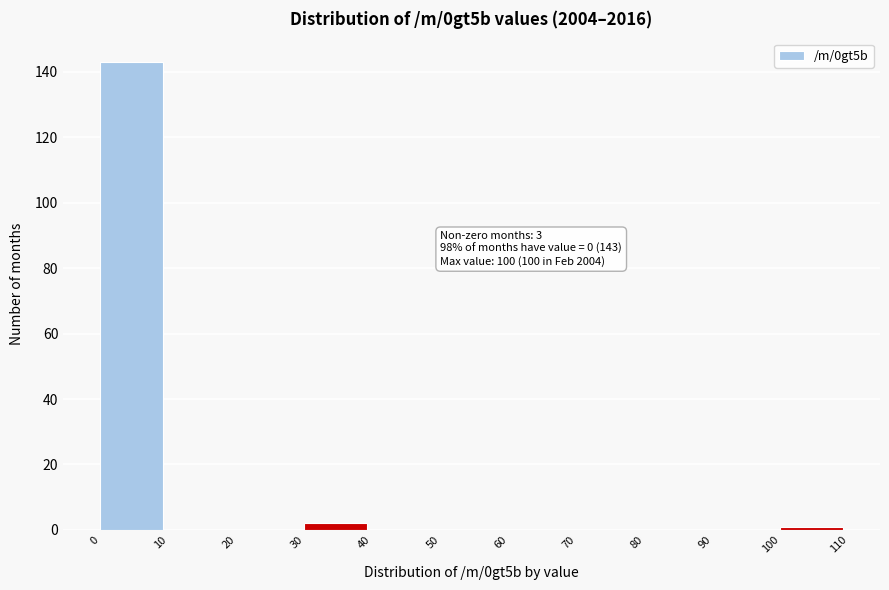

Over which range of the x-axis is the bar tallest?

0 to 10